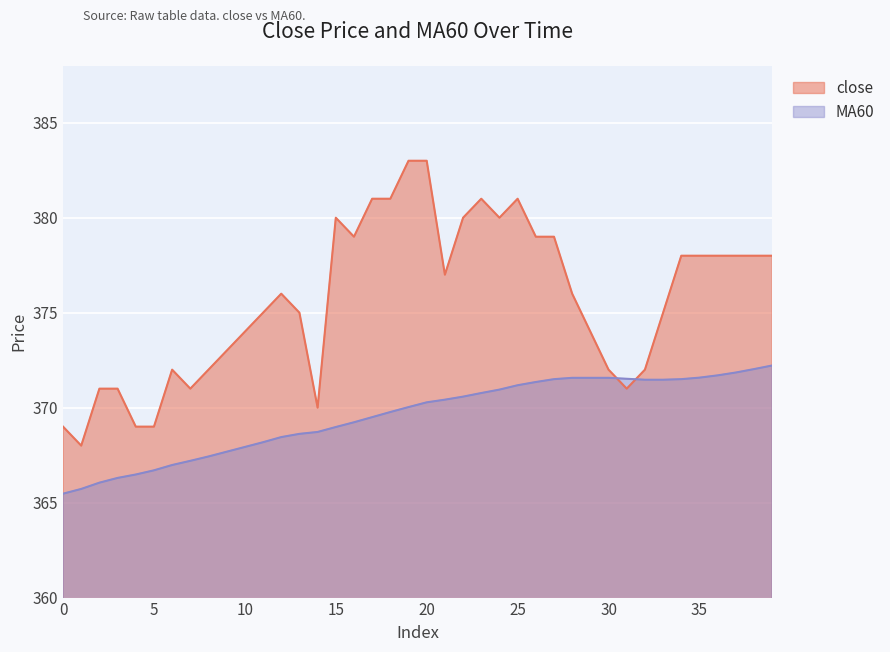

Which series has the largest total across all categories?

close